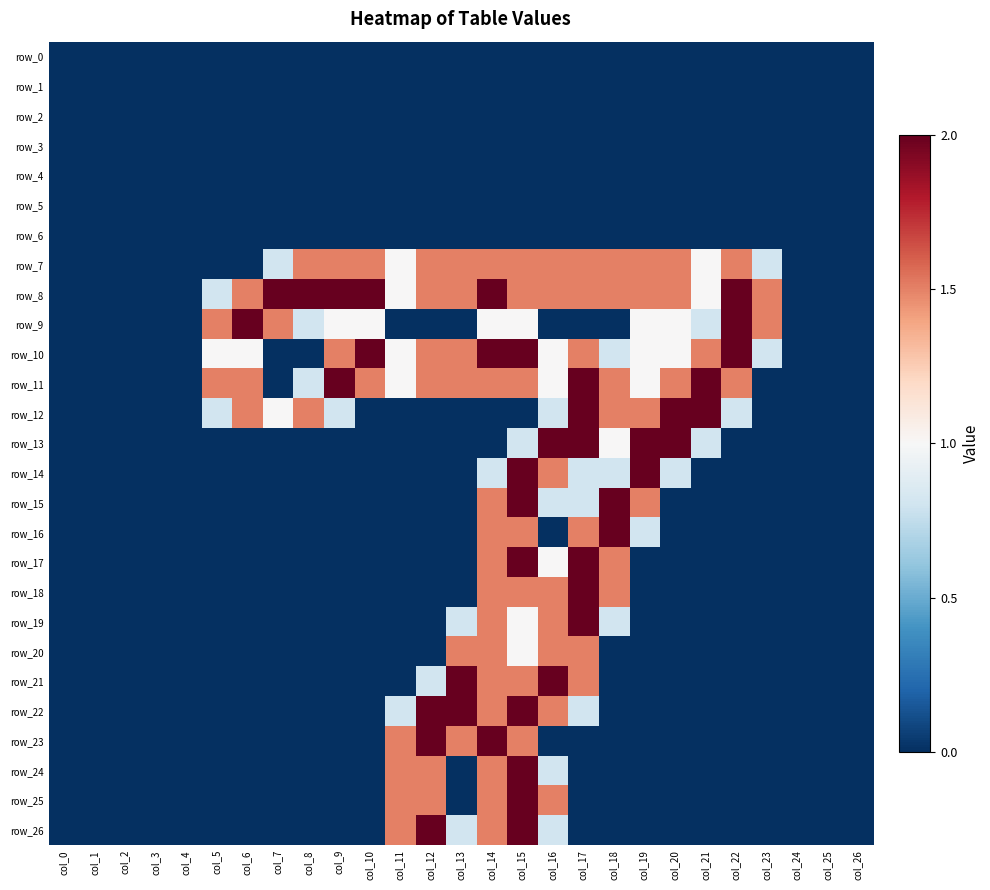

What is the sum of the row_11 values at col_7 and col_13?

1.5